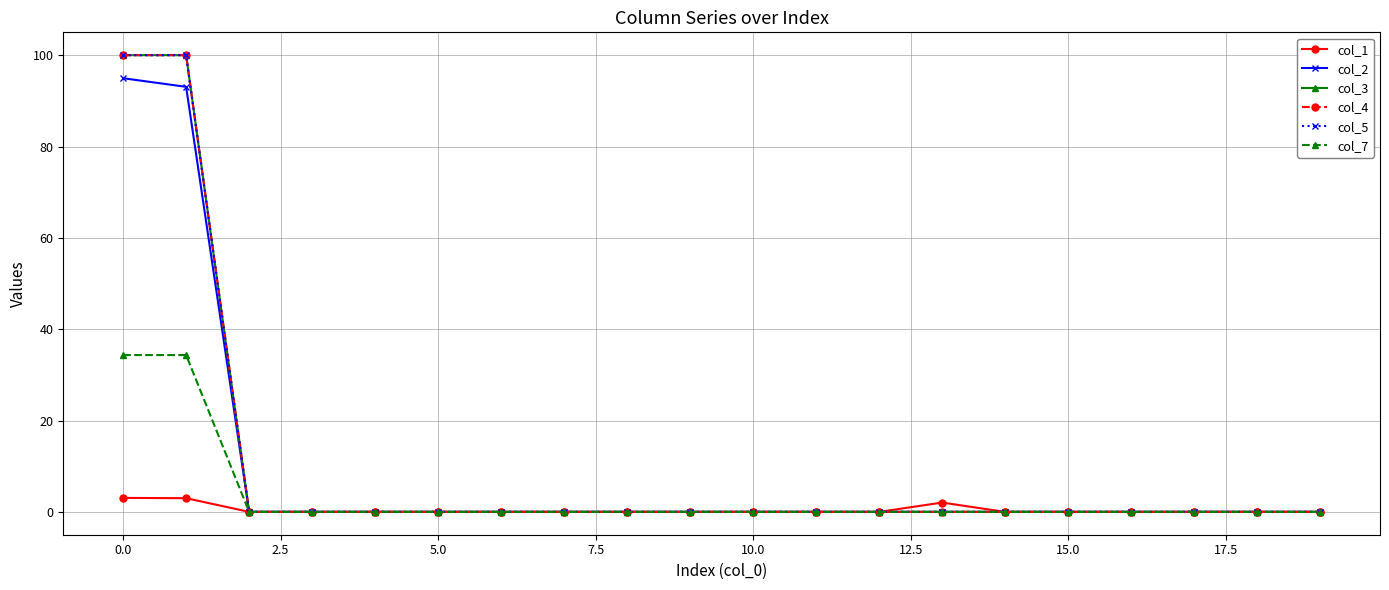

What is the average value of the col_7 series?

3.4